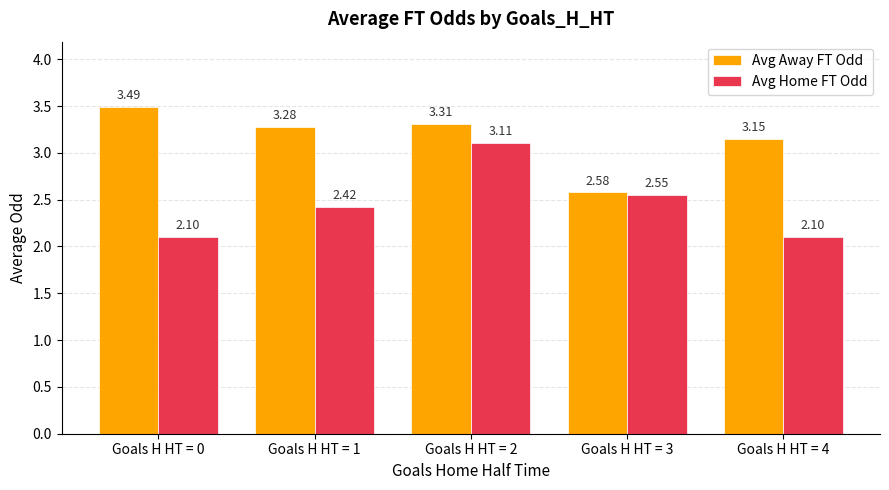

How many distinct data groups are displayed?

2